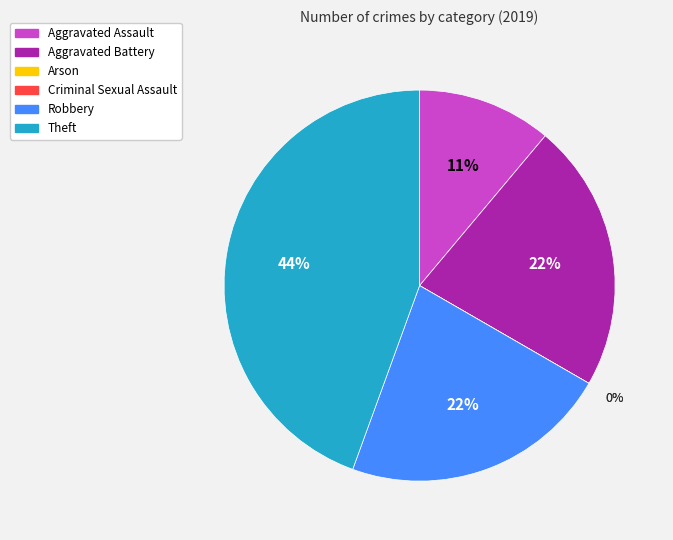

To the nearest percent, what portion does Aggravated Battery represent?

22%